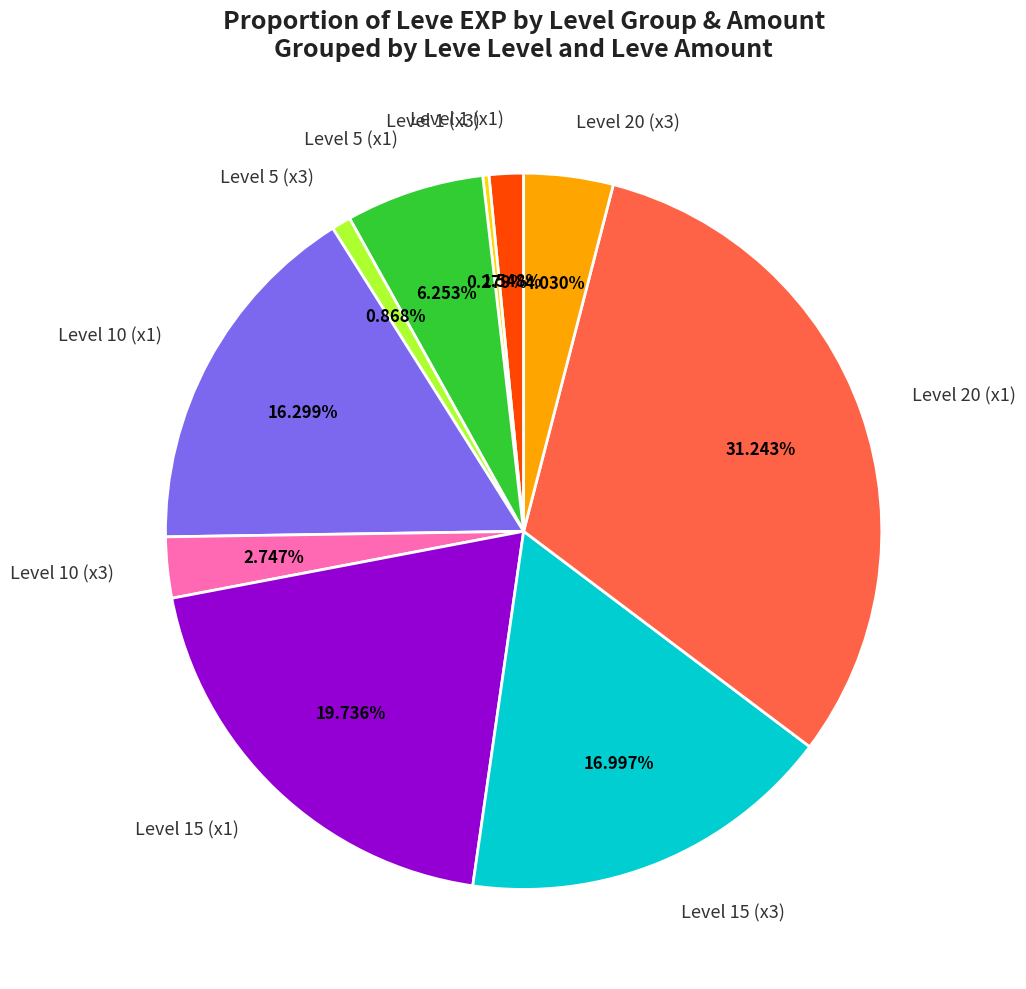

Is the sum of Level 20 (x1) and Level 20 (x3) greater than half?

No